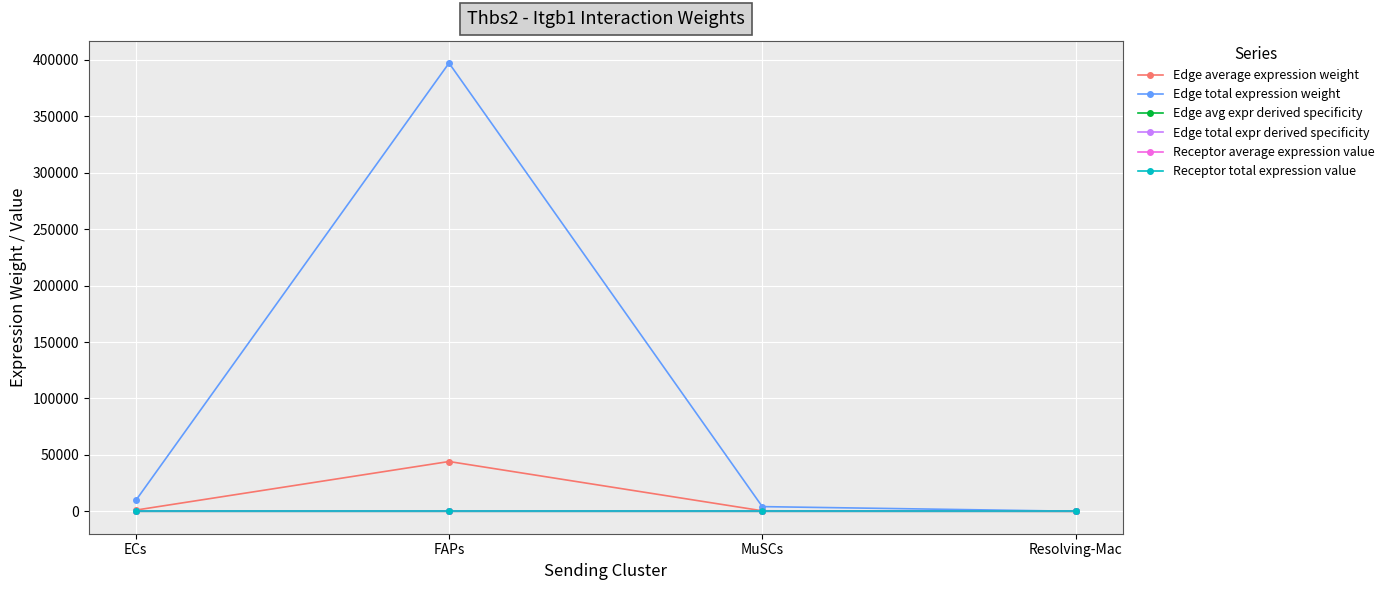

At which category is the sum across all series the highest?

FAPs